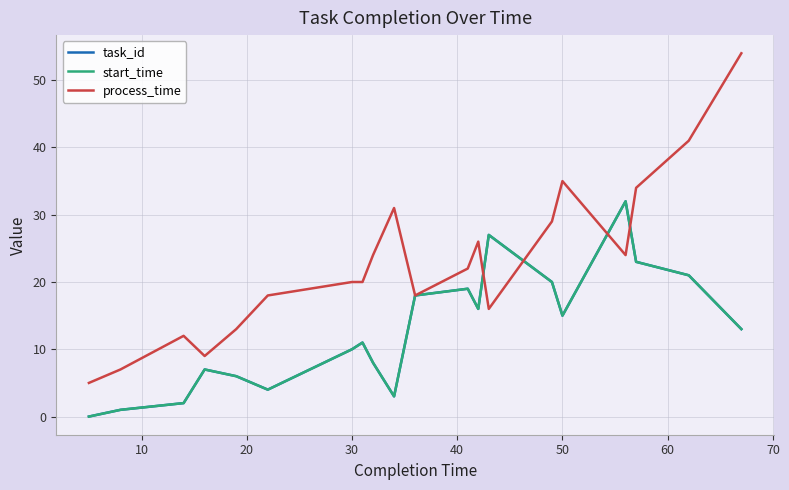

Does the chart display data point markers on the line(s)?

No